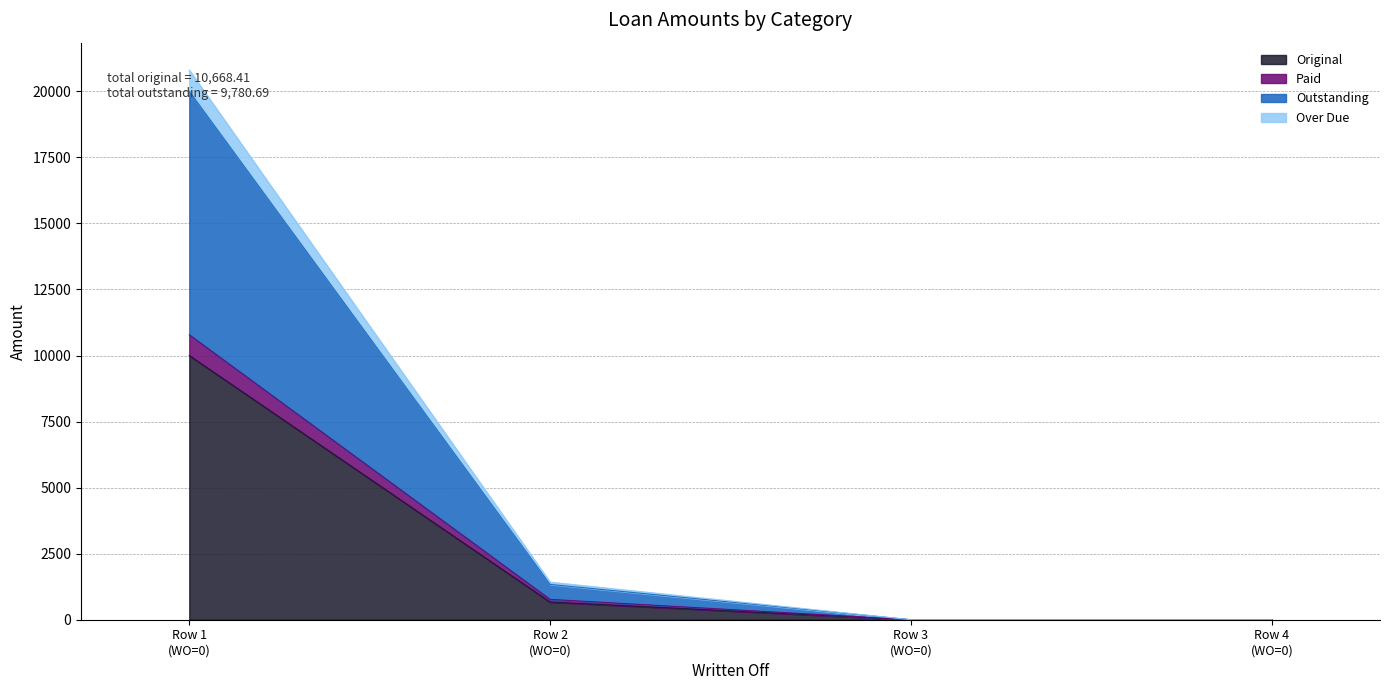

What is the value of the Original point at the 1st from the left?

10000.0